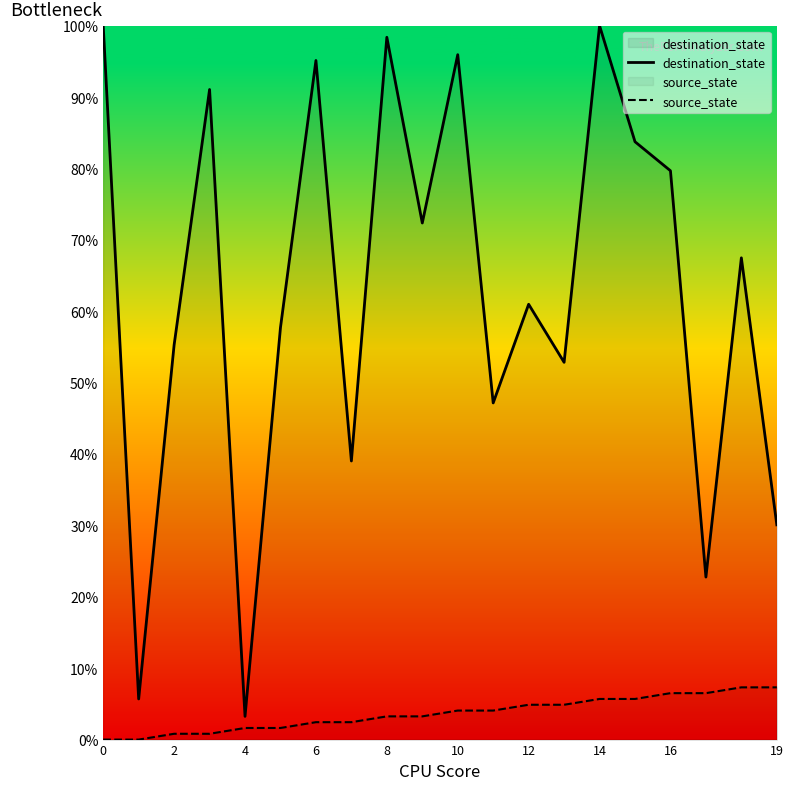

Rank the series by their maximum value, from highest to lowest.

destination_state, source_state